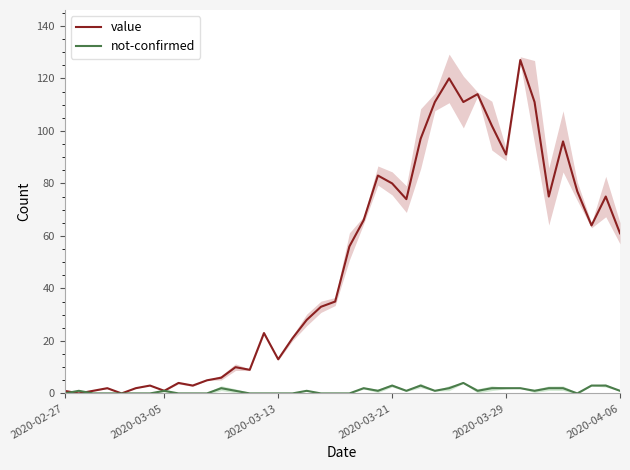

Is the value of value at 2020-04-06 greater than the value of not-confirmed at 2020-04-06?

Yes